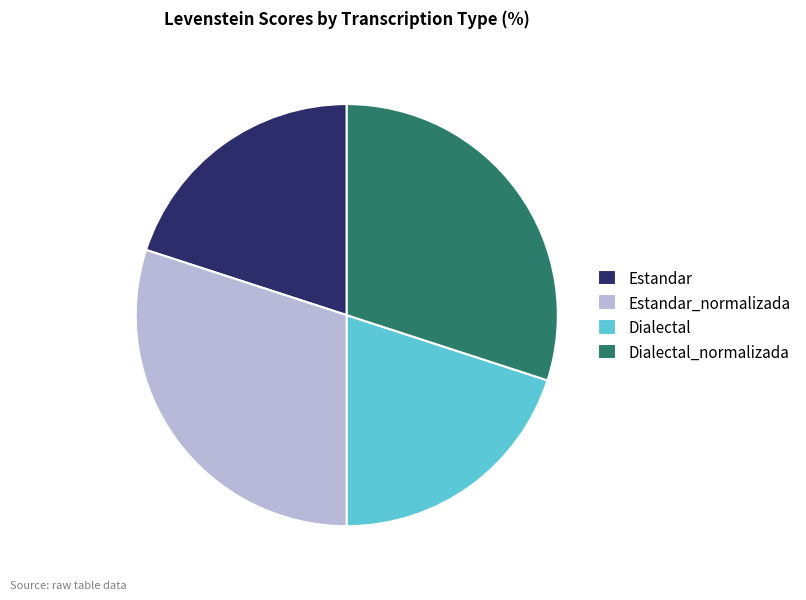

Approximately how many times larger is the value at Dialectal compared to Dialectal_normalizada?

0.7